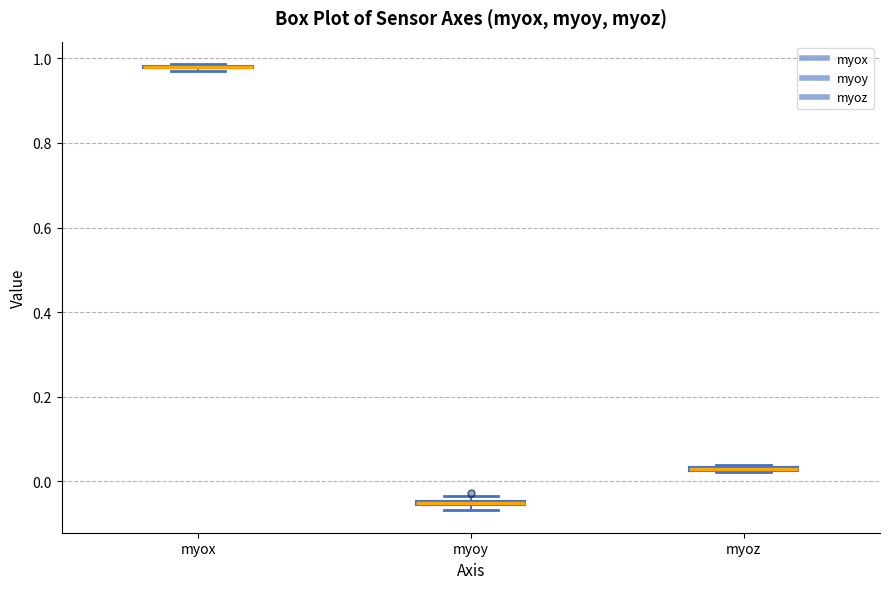

Where is the upper edge of the box for myoz on the y-axis? The values are not printed on the chart, so give them approximately, as read against the axis.

0.04